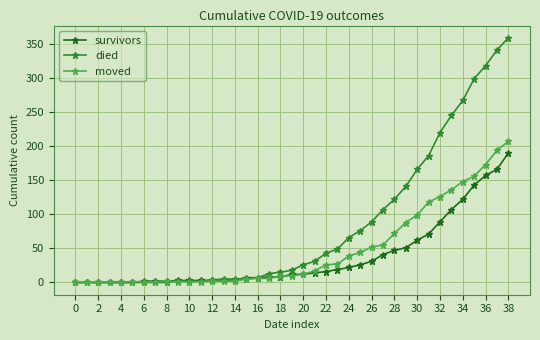

At how many categories does at least one series exceed 310?

3